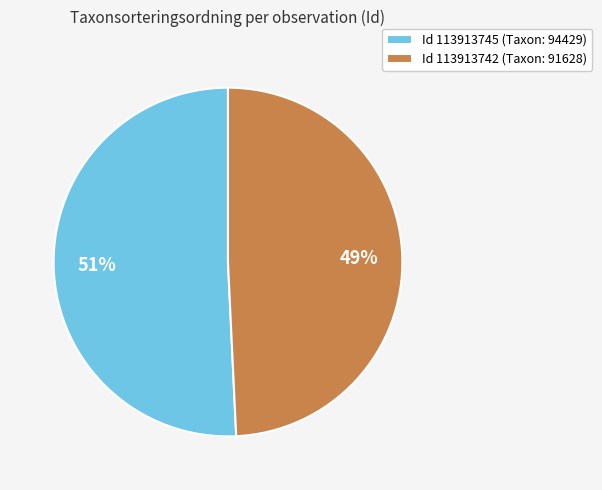

True or false: Id 113913745 (Taxon: 94429) accounts for 51% of the total.

True